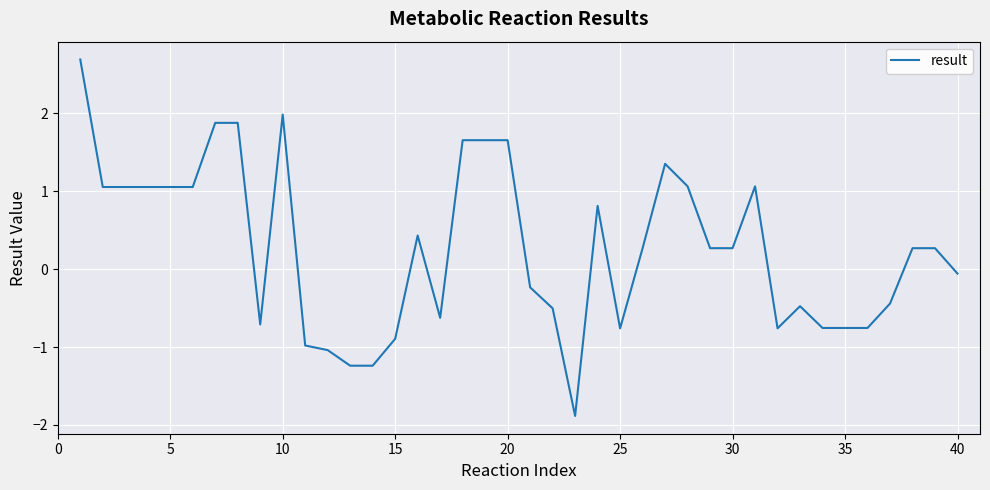

What is the minimum value shown in the chart?

-1.9